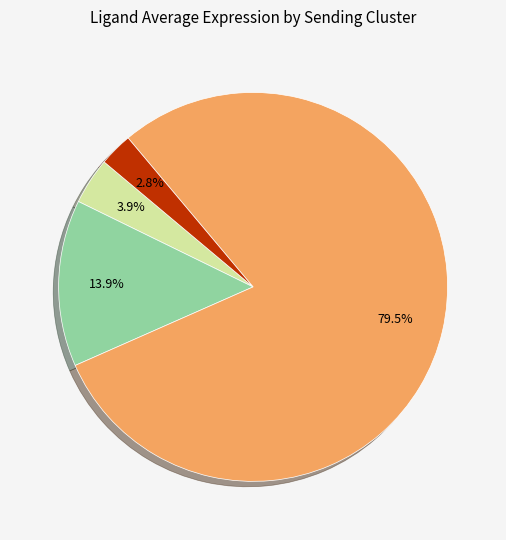

Does any single category account for the majority?

Yes